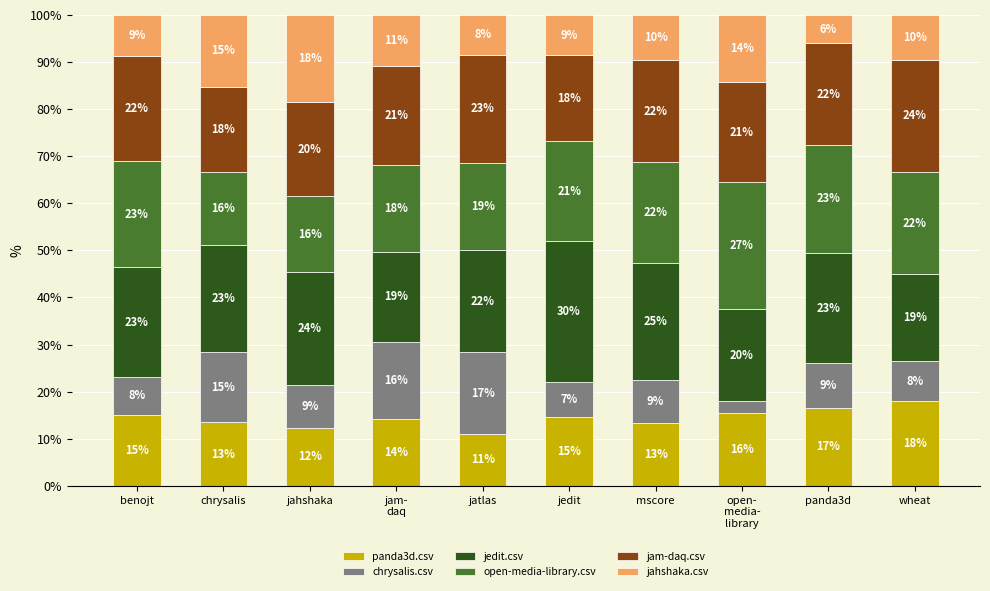

Is it true that panda3d.csv equals 16.6 at panda3d?

True